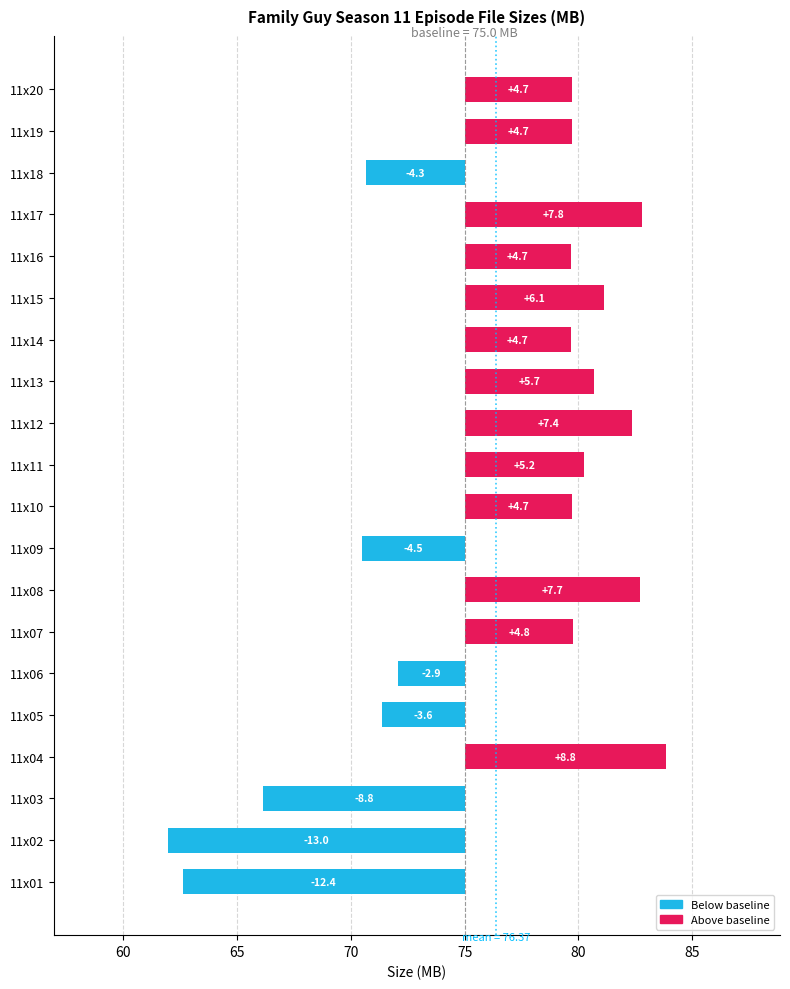

Which has a higher value, 11x10 or 11x12?

11x12